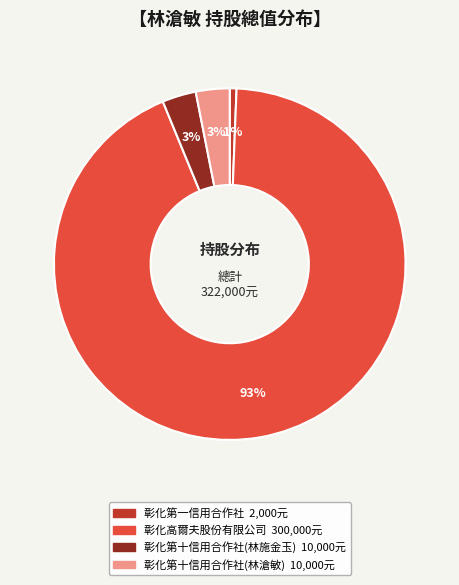

To the nearest percent, what is the combined percentage of 彰化高爾夫股份有限公司 and 彰化第十信用合作社(林施金玉)?

96%